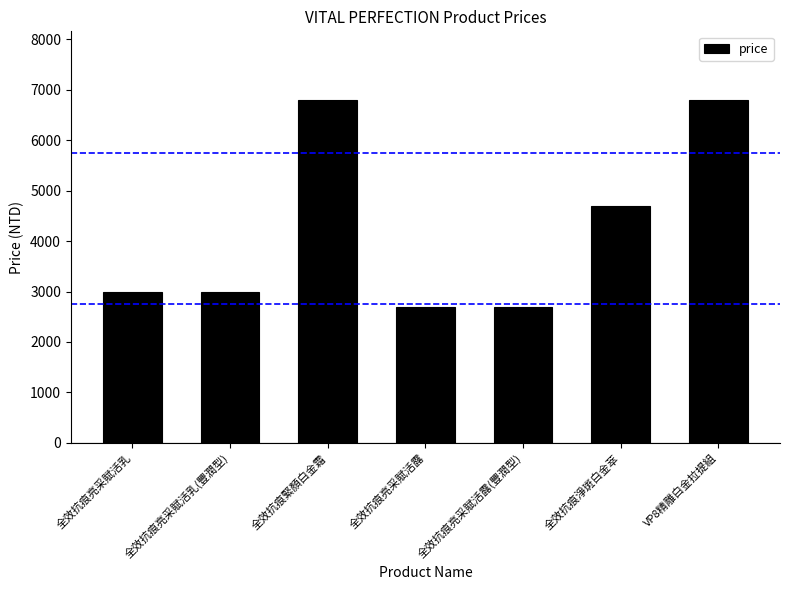

What position from the left is 全效抗痕亮采賦活露(豐潤型)?

5